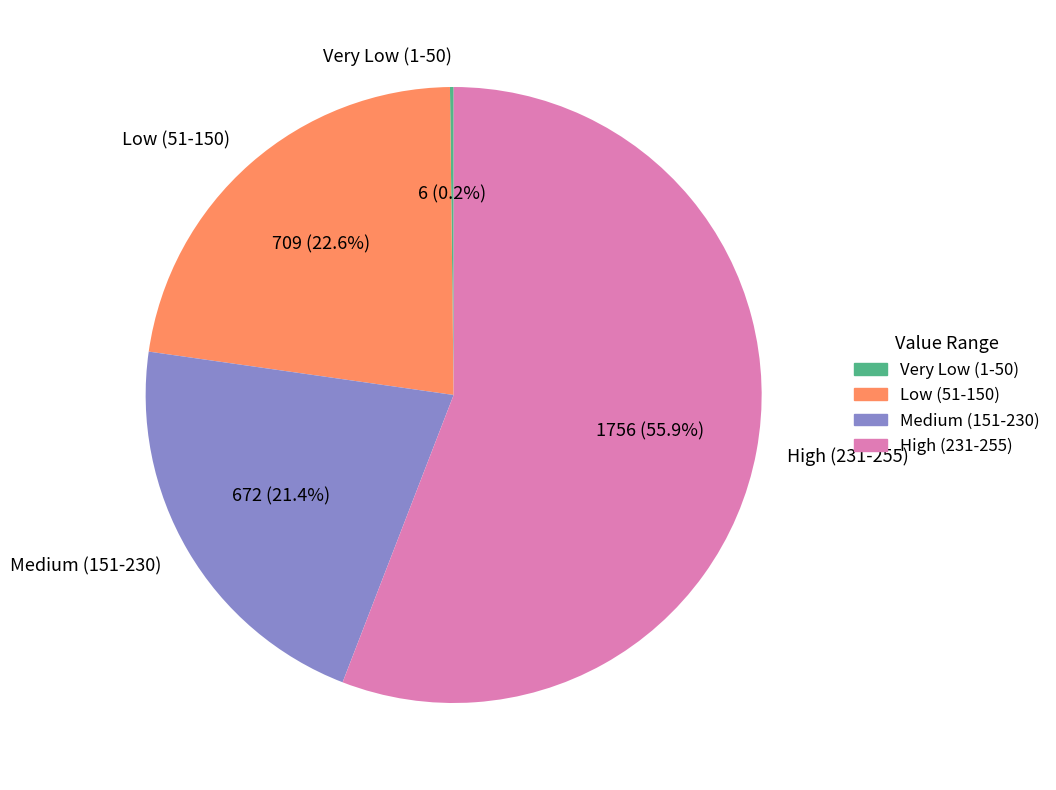

Which category accounts for the majority?

High (231-255)